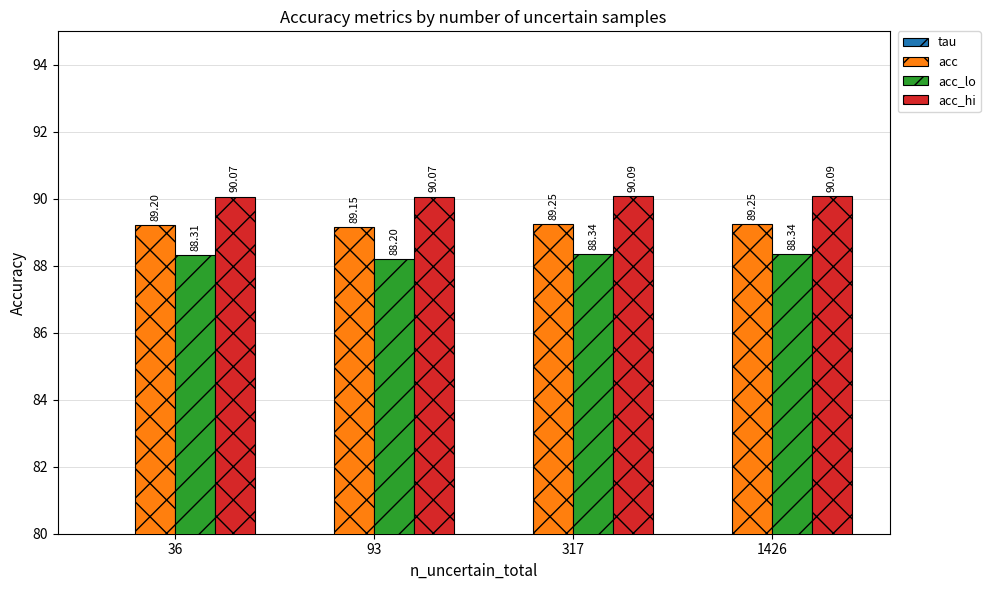

True or false: acc has a value of 89.2 at 93.

True